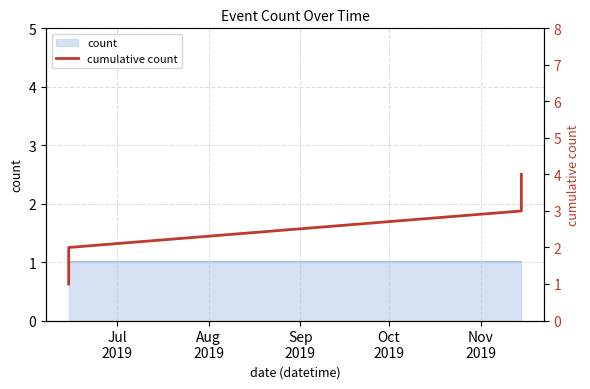

Count the values in the range 2 to 4.

3